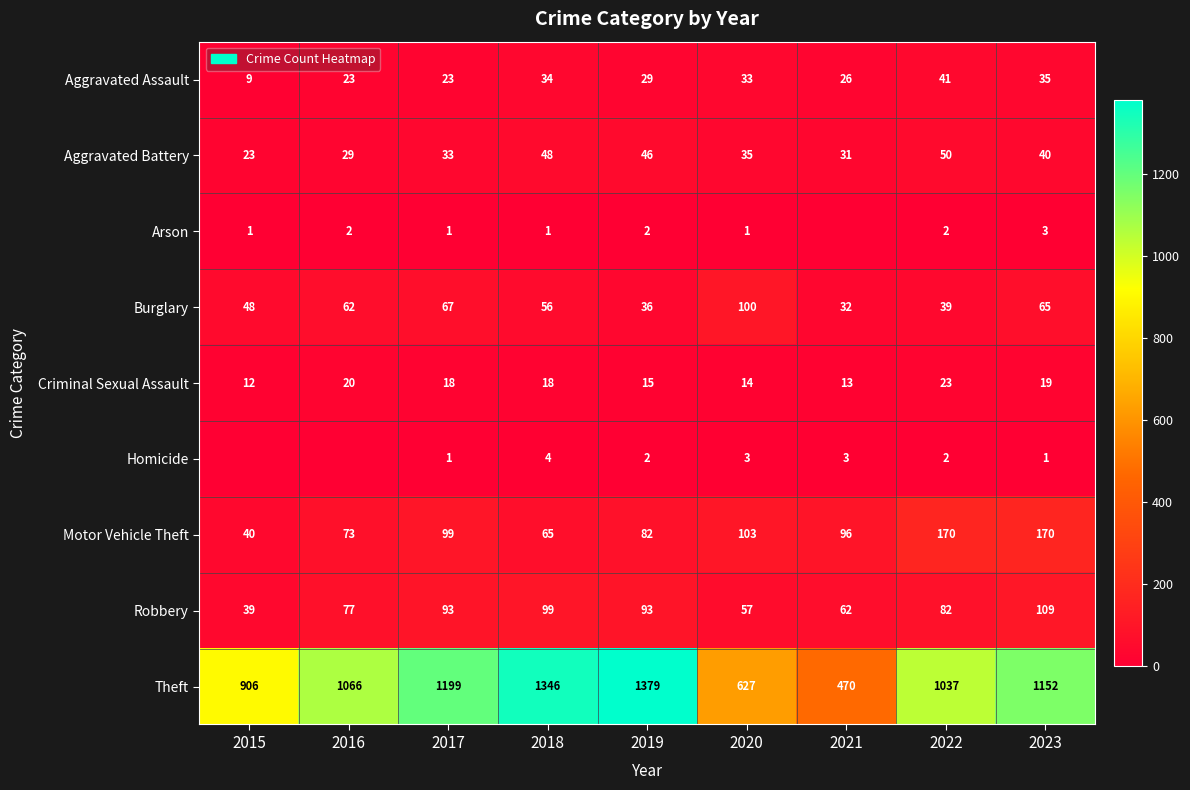

What is the difference between the maximum and second lowest values in the Robbery series?

52